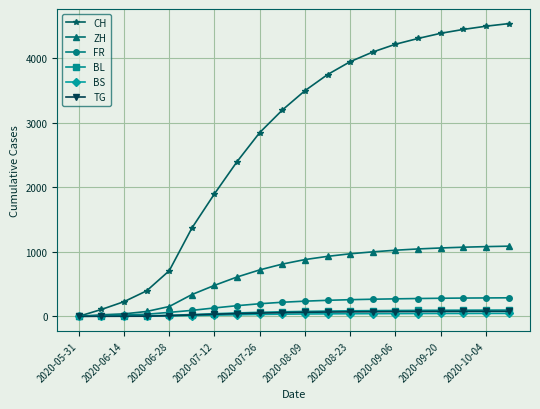

What is the maximum value for FR?

287